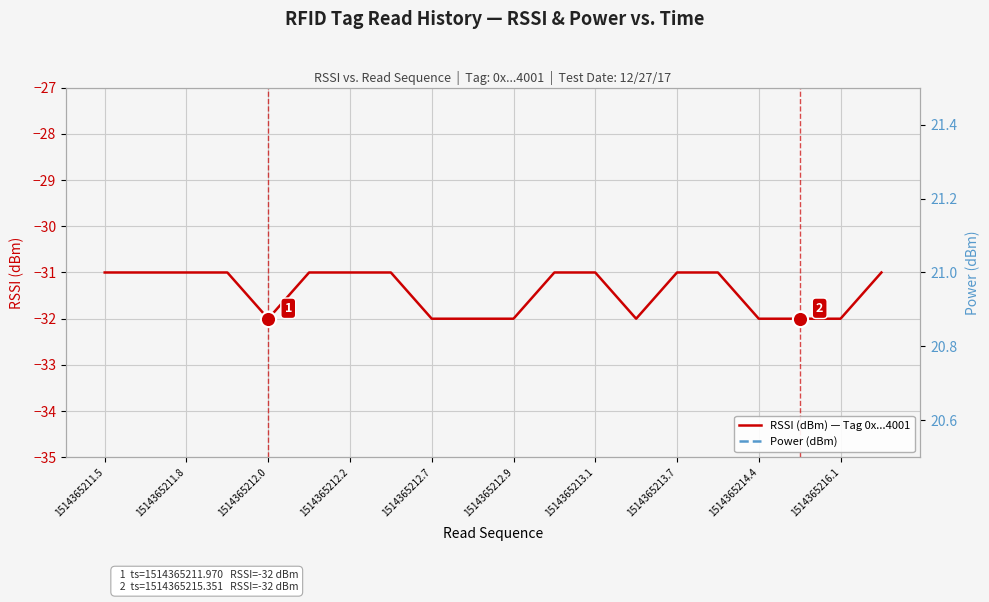

Which series contains the lowest Y value?

RSSI (dBm) — Tag 0x...4001